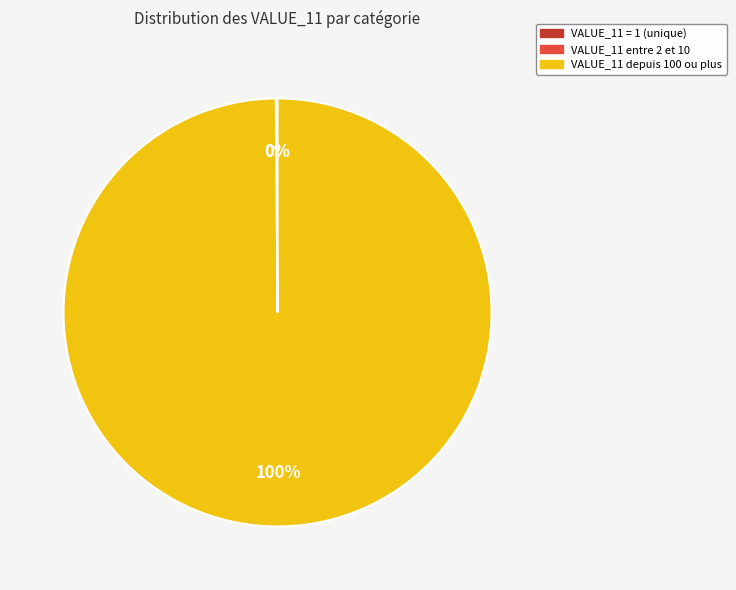

To the nearest percent, what is the difference between the largest and smallest slice percentages?

100%